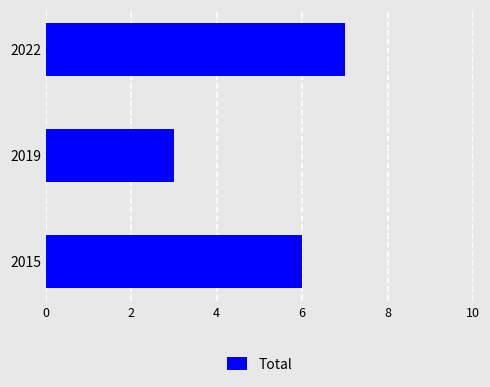

True or false: the data shows 3 at 2019.

True